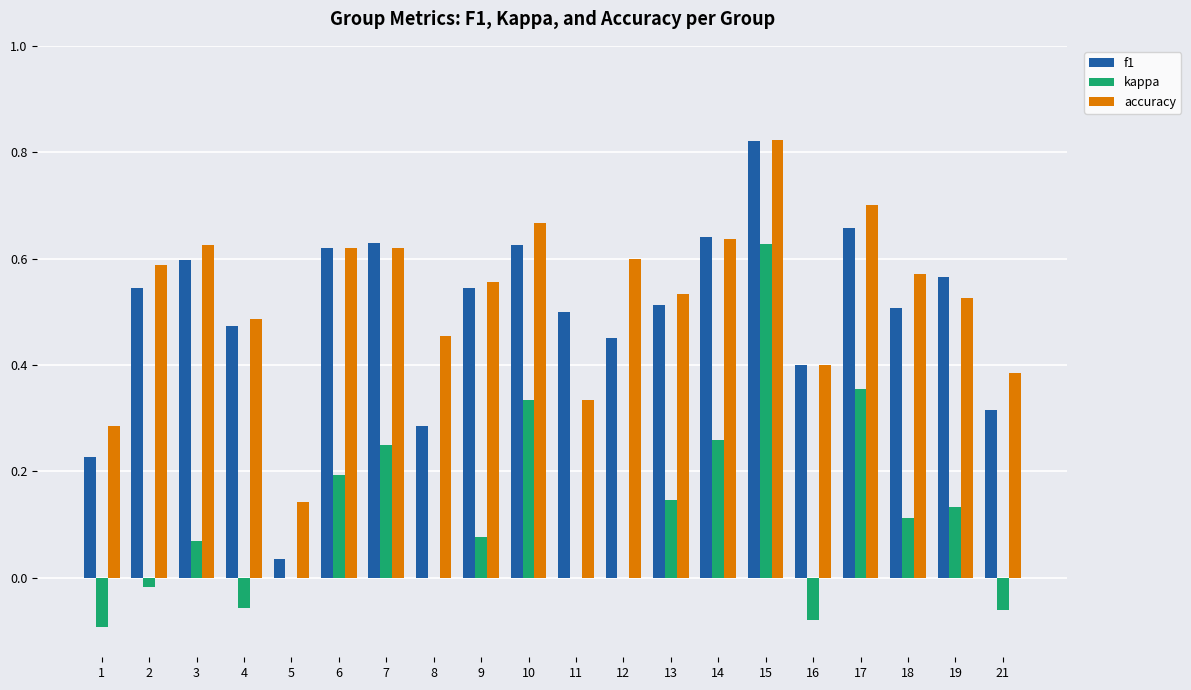

Between 2 and 15, which series saw the biggest shift?

kappa